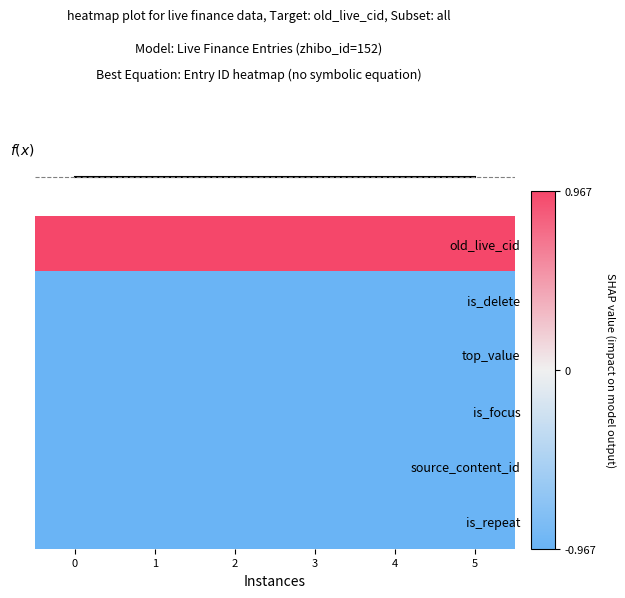

Reading left to right, transcribe all the data shown in this chart.

f(x): 0=-0.7	1=-0.7	2=-0.7	3=-0.7	4=-0.7	5=-0.7
row_0: 0=1.0	1=1.0	2=1.0	3=1.0	4=1.0	5=1.0
row_1: 0=-1.0	1=-1.0	2=-1.0	3=-1.0	4=-1.0	5=-1.0
row_2: 0=-1.0	1=-1.0	2=-1.0	3=-1.0	4=-1.0	5=-1.0
row_3: 0=-1.0	1=-1.0	2=-1.0	3=-1.0	4=-1.0	5=-1.0
row_4: 0=-1.0	1=-1.0	2=-1.0	3=-1.0	4=-1.0	5=-1.0
row_5: 0=-1.0	1=-1.0	2=-1.0	3=-1.0	4=-1.0	5=-1.0